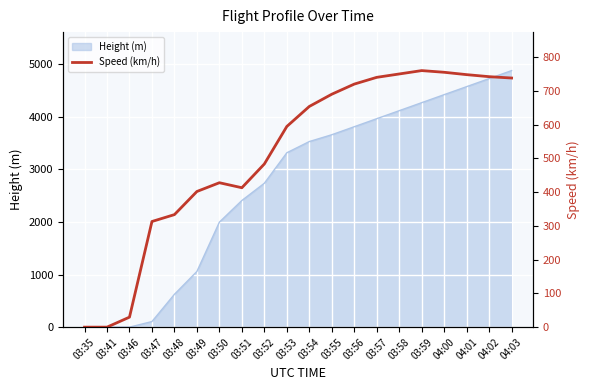

Where does the data first go above 653?

03:54